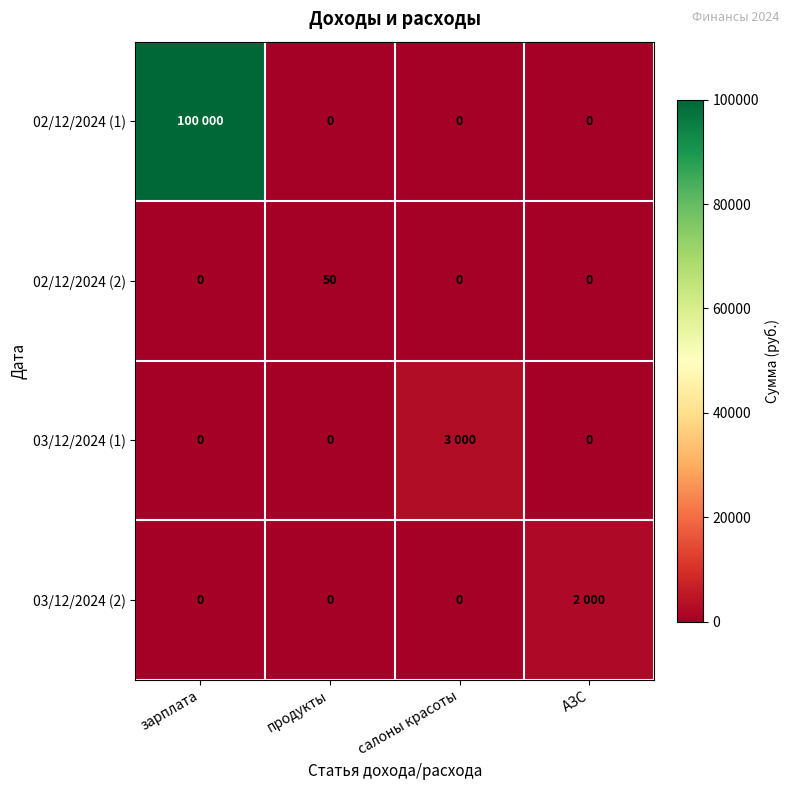

How many data points in 02/12/2024 (2) are above 0?

1